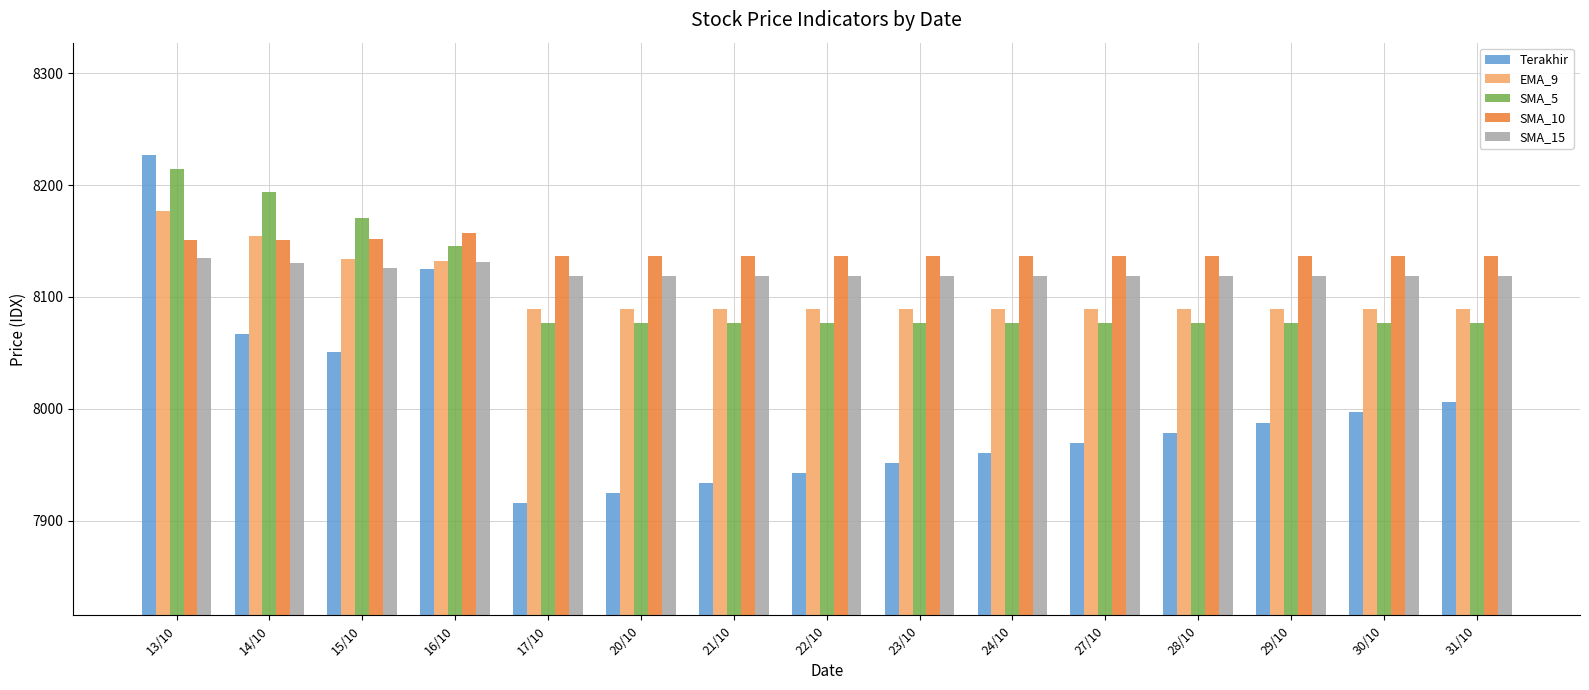

Does the chart contain stacked bars?

No